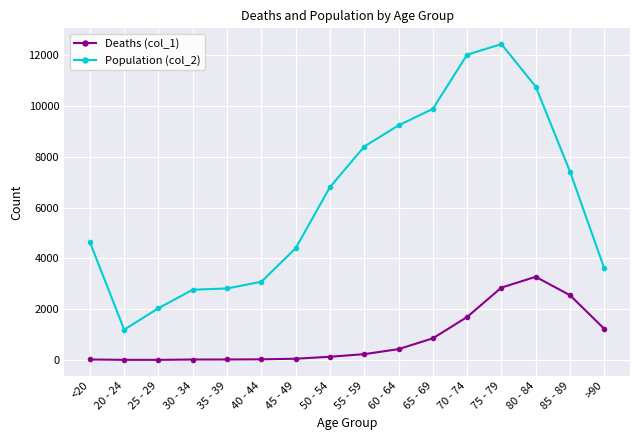

What is the label of the 11th point from the right?

40 - 44